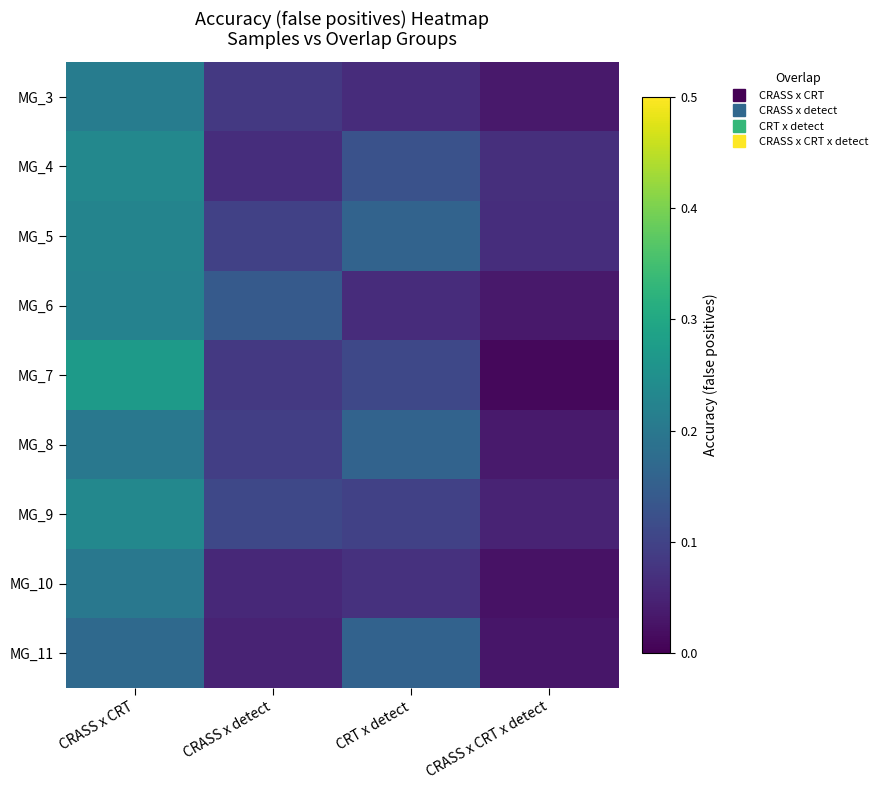

What is the spread (max minus min) of values at CRASS x CRT x detect?

0.1